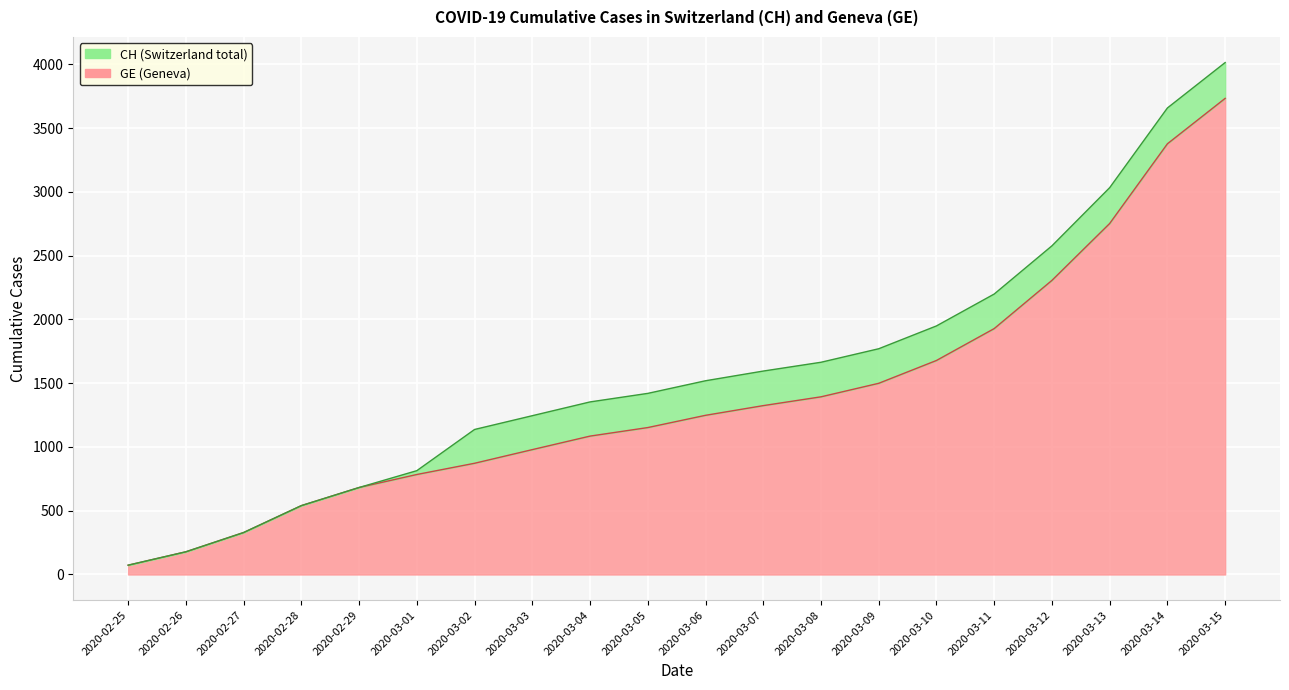

Which series has the largest range (max minus min)?

CH